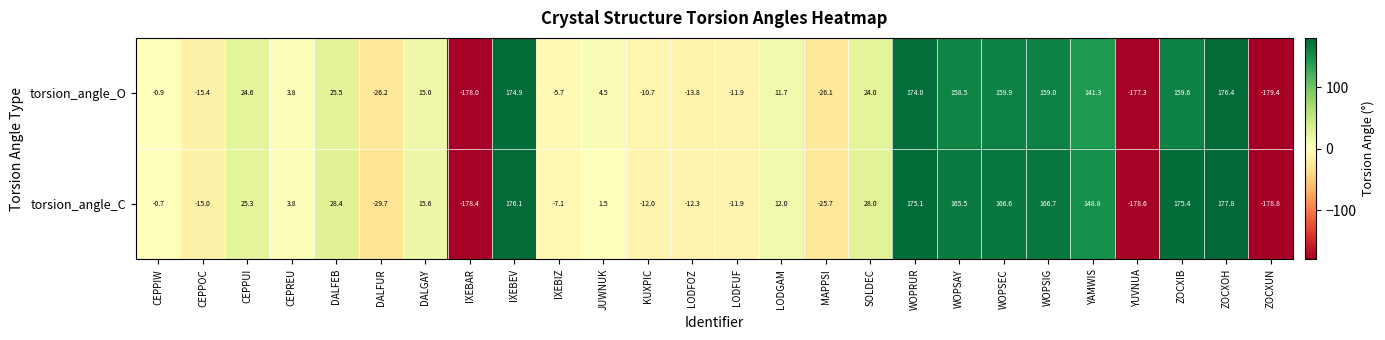

How many data points in torsion_angle_O are less than 11?

13